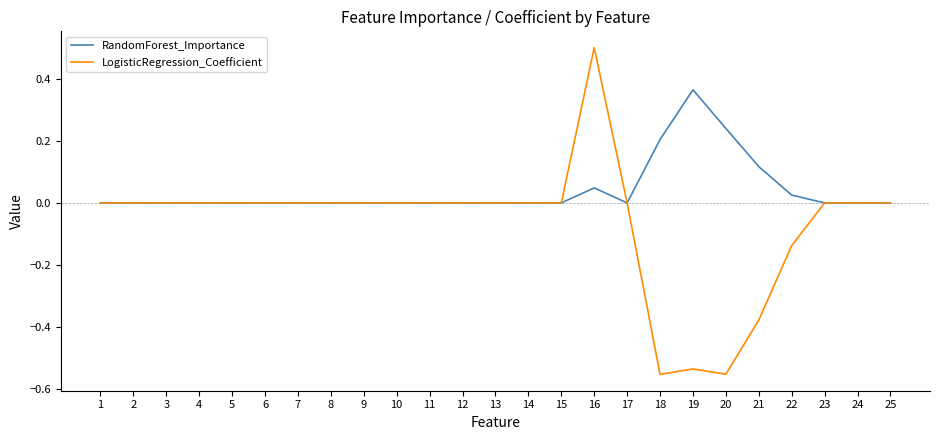

Is it true that RandomForest_Importance equals 0.1 at 18?

False